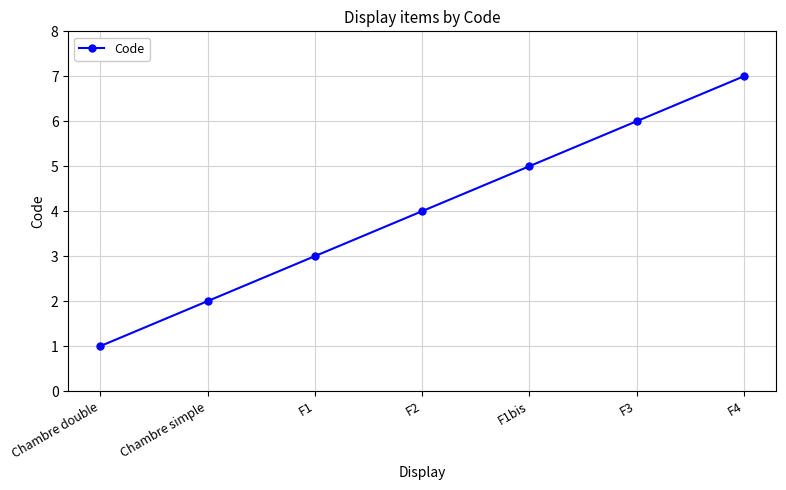

The chart shows a value of 2 at Chambre simple. True or false?

True